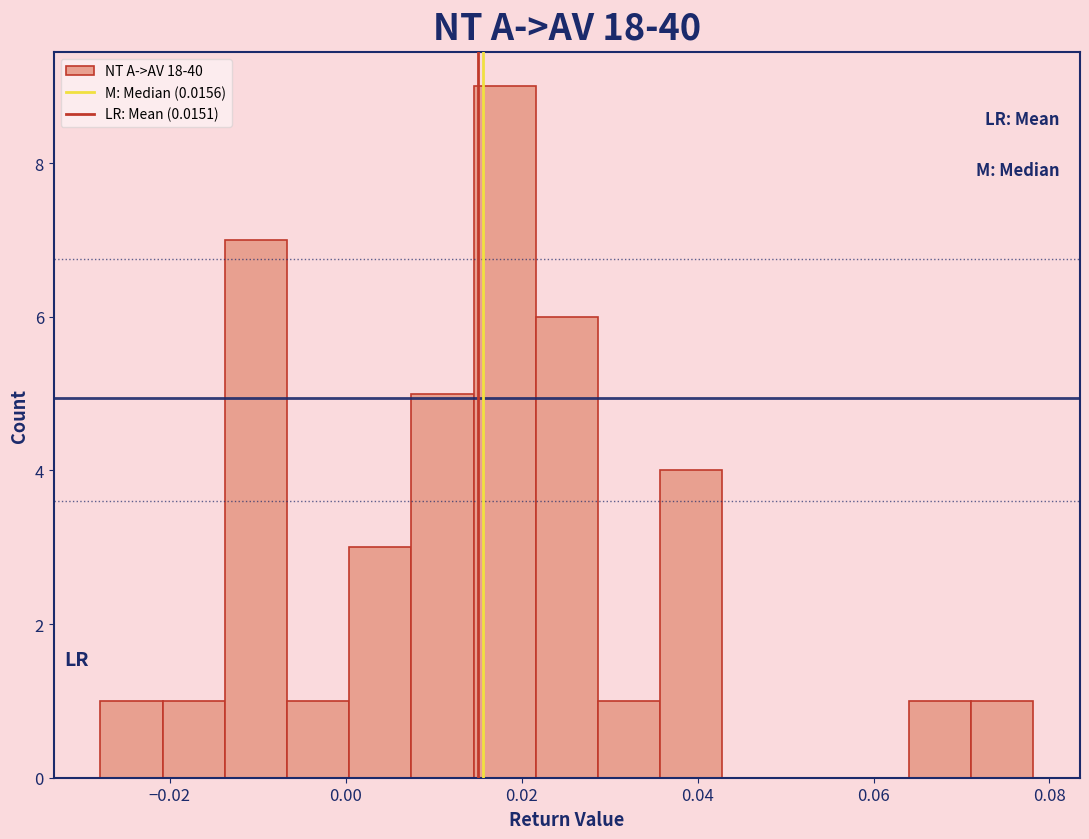

Read against the x-axis, roughly where is the centre of the tallest bar?

0.018